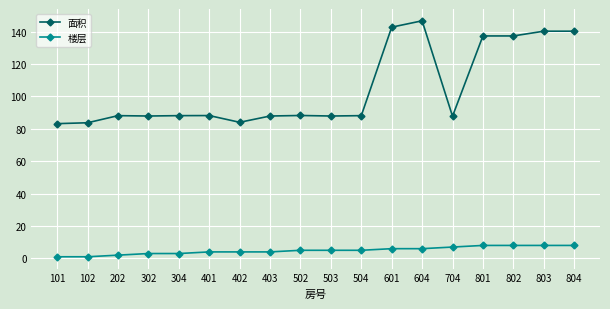

List the series in order of their overall mean, highest first.

面积, 楼层